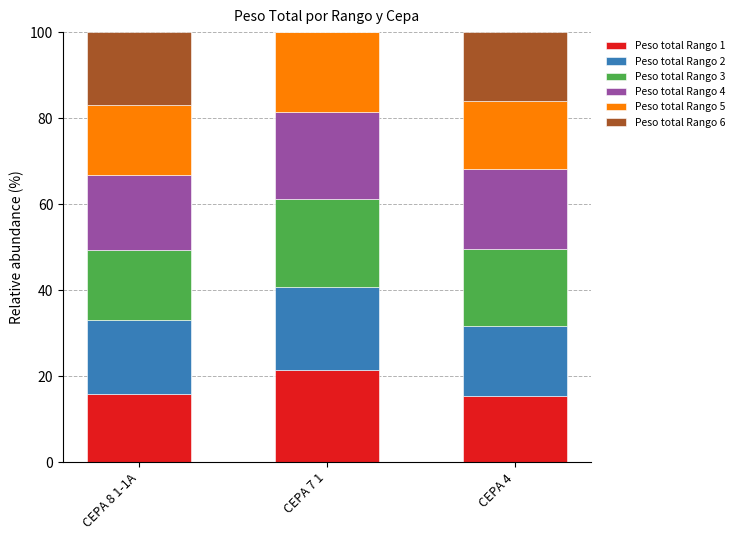

What is the total value across all series at CEPA 4?

100.0